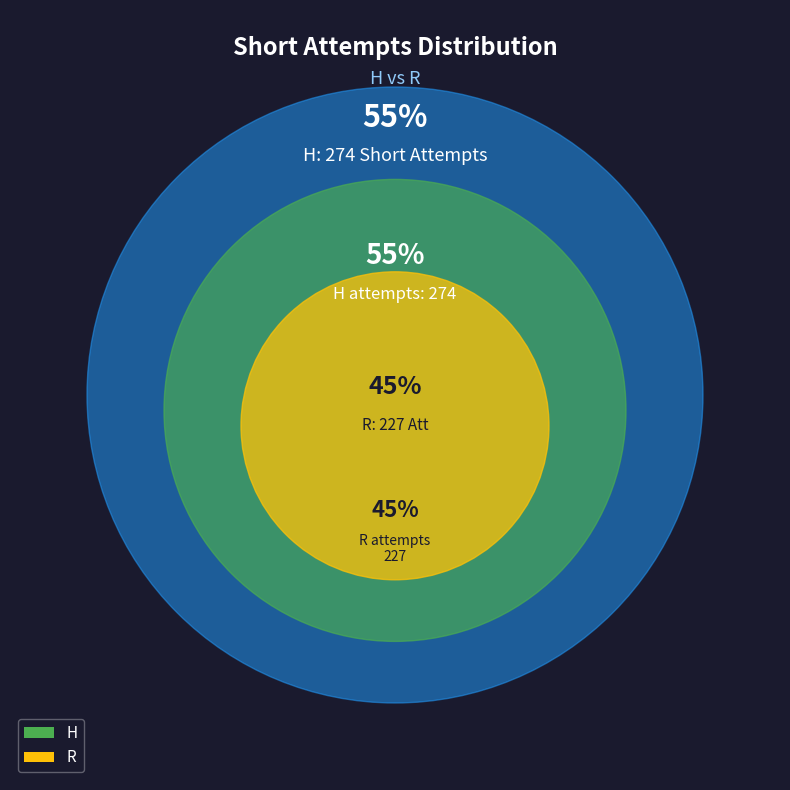

What is the total percentage of R and H?

100.0%